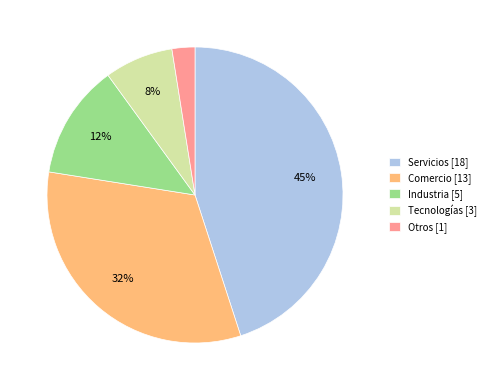

Rank the categories by value from highest to lowest.

Servicios, Comercio, Industria, Tecnologías, Otros